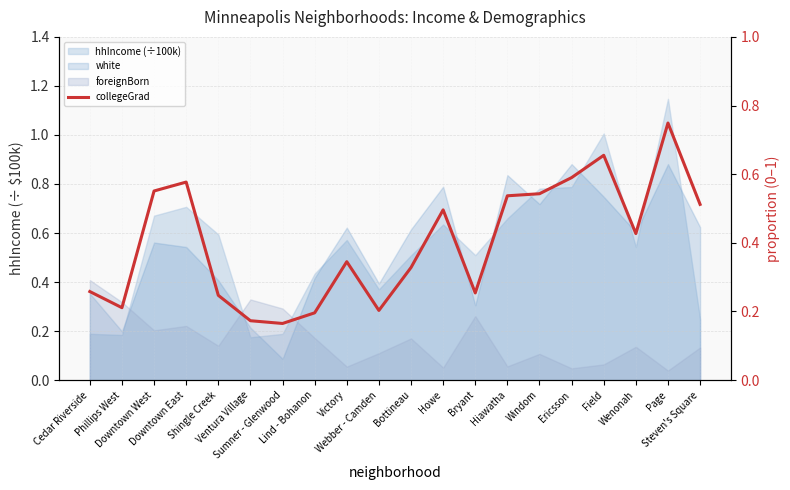

What is the average value?

0.4